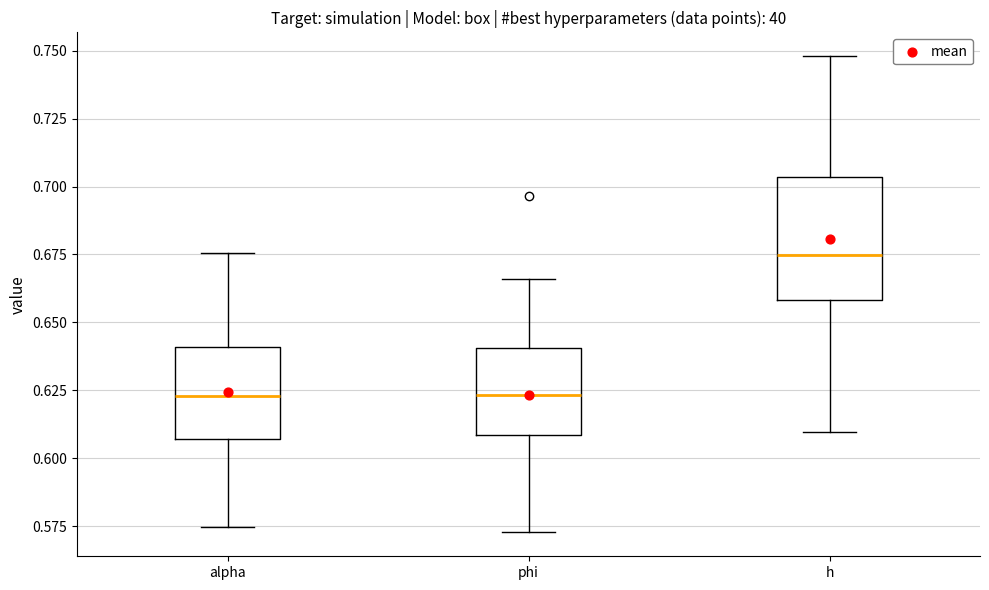

Reading left to right, transcribe this box plot: for each box, give where its median line is, the range the box spans, and where its two whiskers end, as read against the y-axis. The values are not printed on the chart, so give them approximately, as read against the axis.

alpha: median 0.625, box 0.605 to 0.640, whiskers 0.575 to 0.675
phi: median 0.625, box 0.610 to 0.640, whiskers 0.575 to 0.665
h: median 0.675, box 0.660 to 0.705, whiskers 0.610 to 0.750